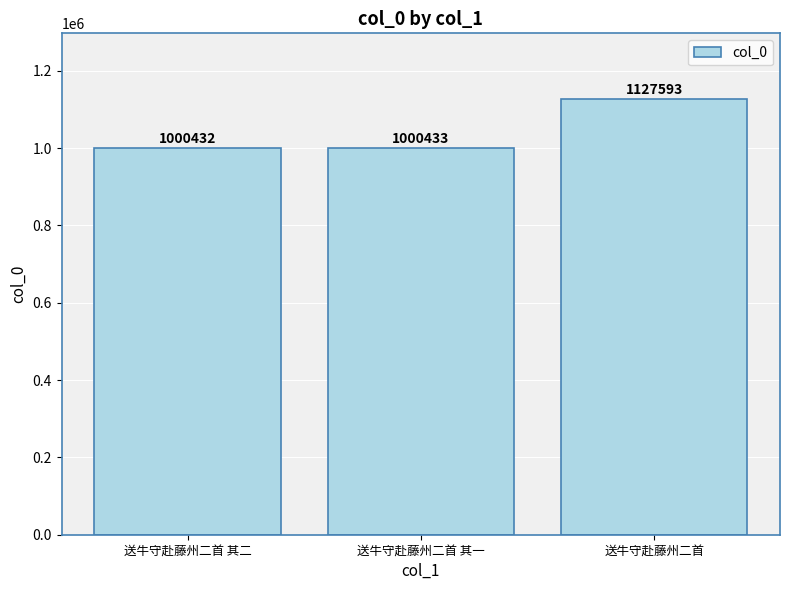

The value at 送牛守赴藤州二首 其一 is 1796281. True or false?

False